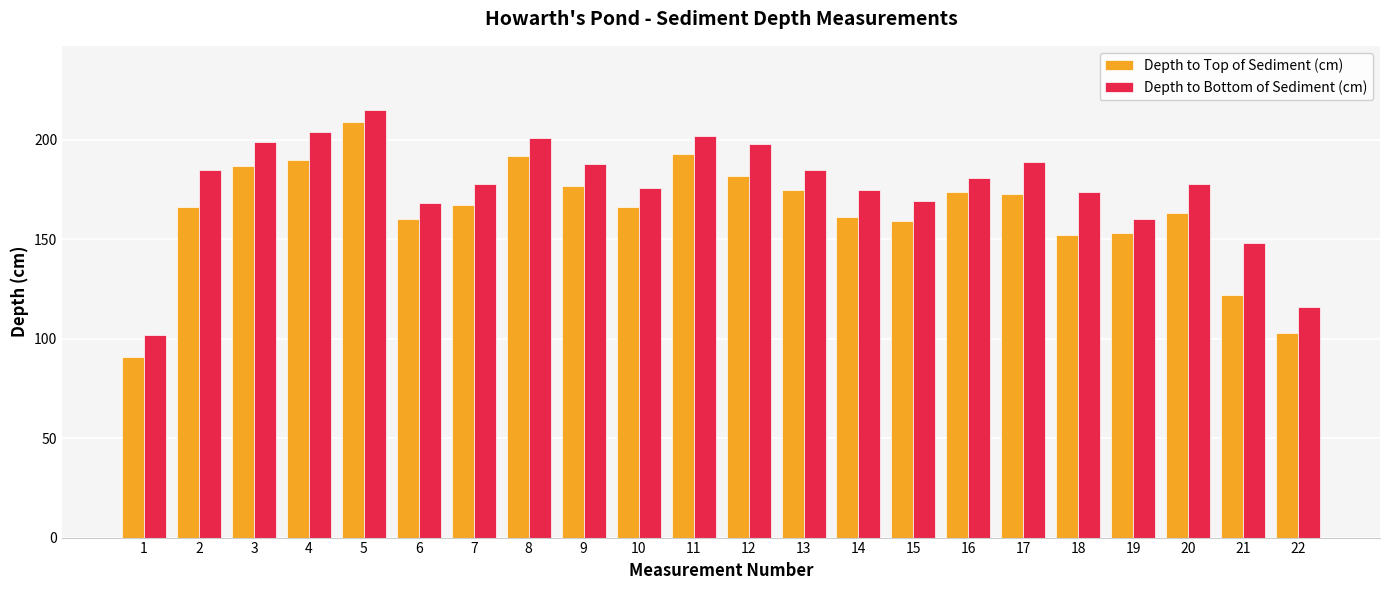

What is the value of the Depth to Bottom of Sediment (cm) bar at the 17th from the left?

189